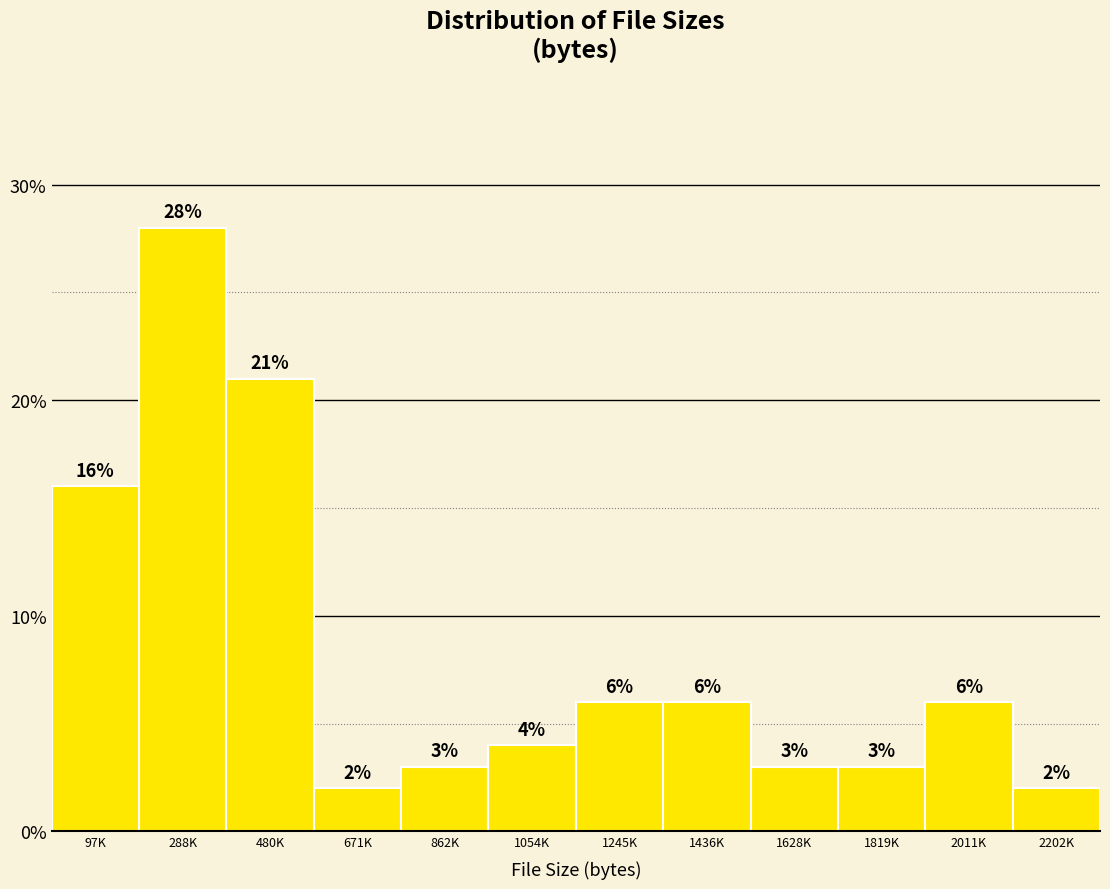

Reading left to right, what are all the values shown in this chart?

16.0	28.0	21.0	2.0	3.0	4.0	6.0	6.0	3.0	3.0	6.0	2.0